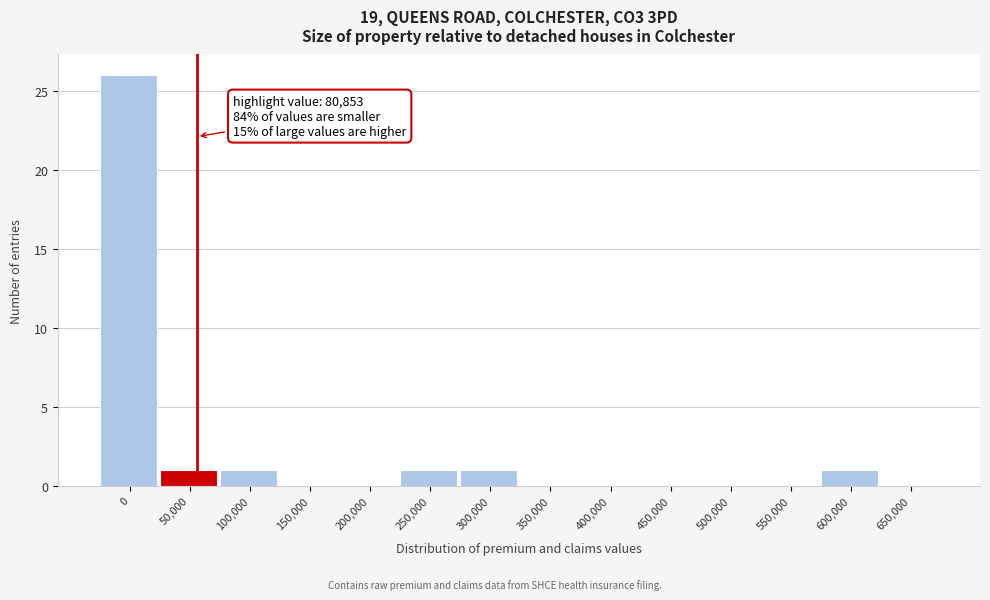

Reading left to right, transcribe all the data shown in this chart.

0=26	50,000=1	100,000=1	150,000=0	200,000=0	250,000=1	300,000=1	350,000=0	400,000=0	450,000=0	500,000=0	550,000=0	600,000=1	650,000=0